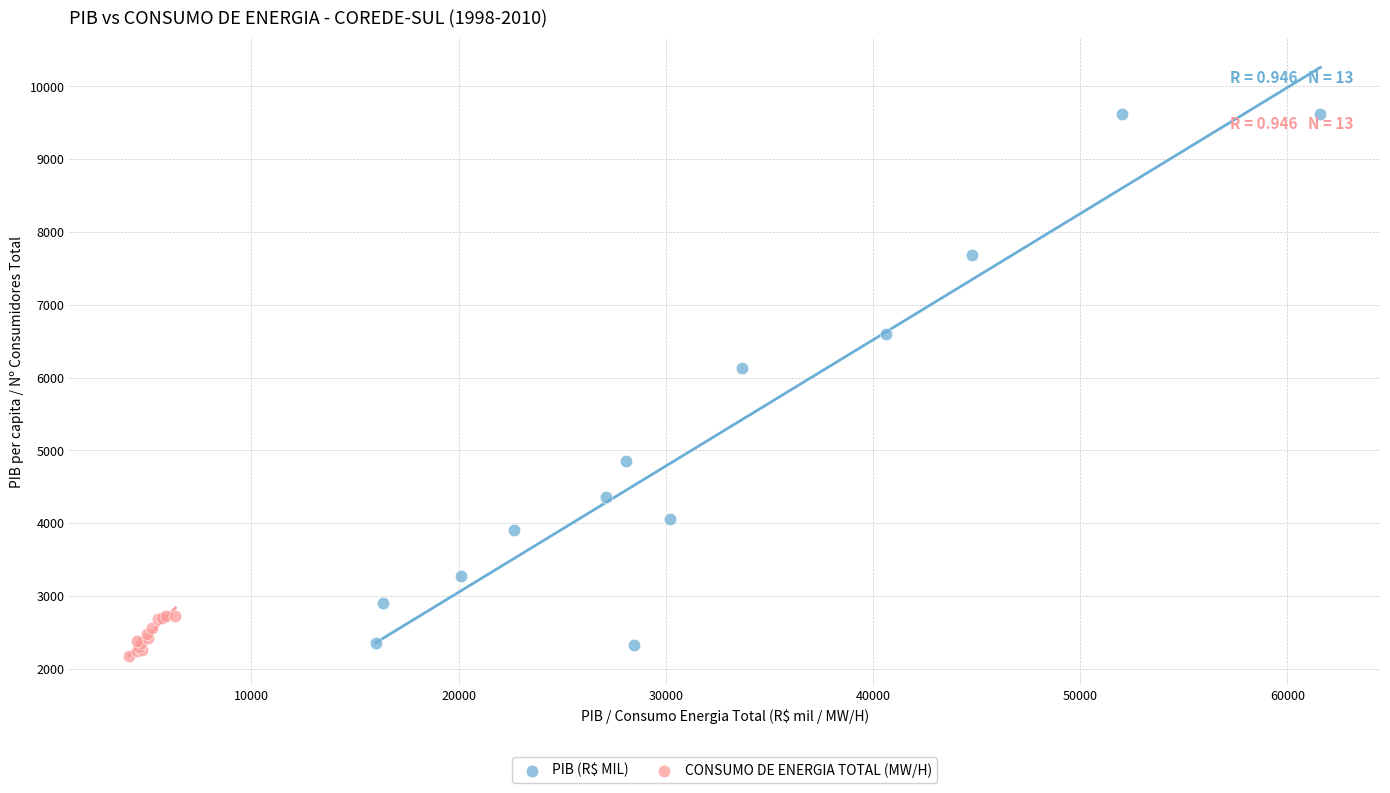

Which series has the largest Y range (max minus min)?

PIB (R$ MIL)